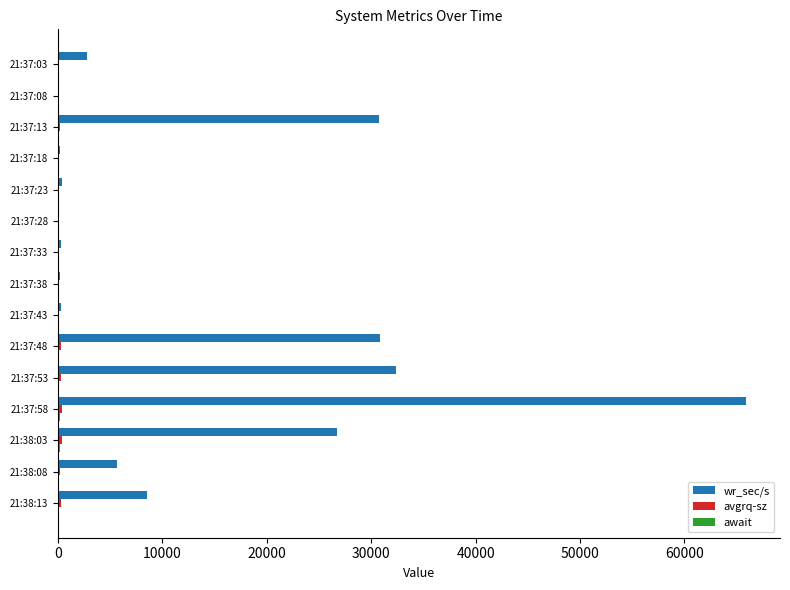

Between 21:37:38 and 21:37:48, which series saw the biggest shift?

wr_sec/s